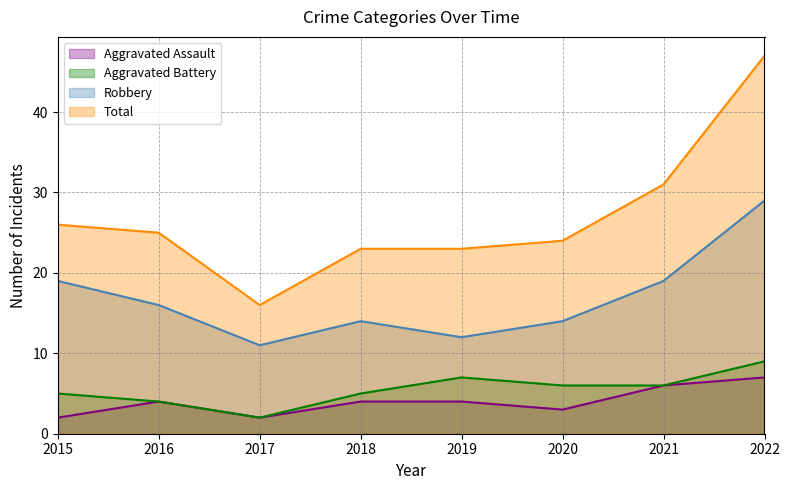

What is the lowest value of the Robbery series?

11